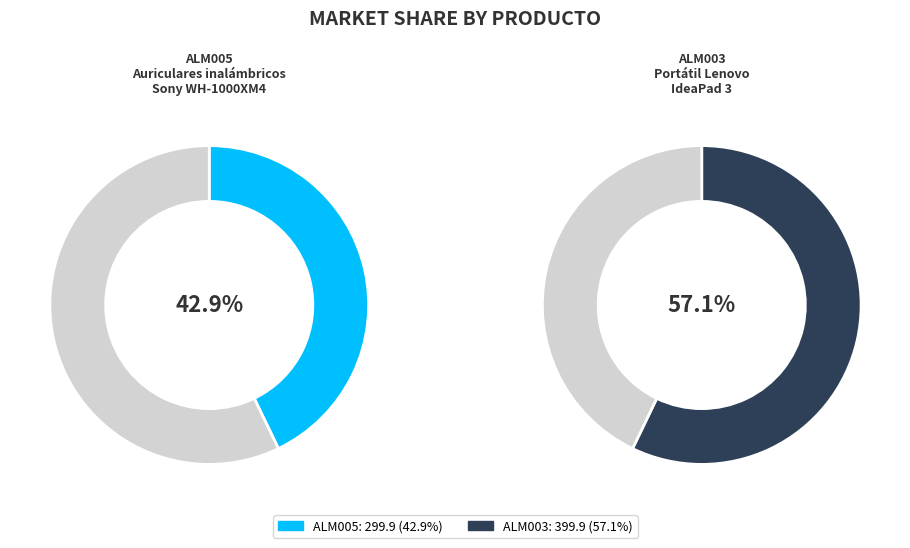

Is ALM005 the majority of the pie?

No